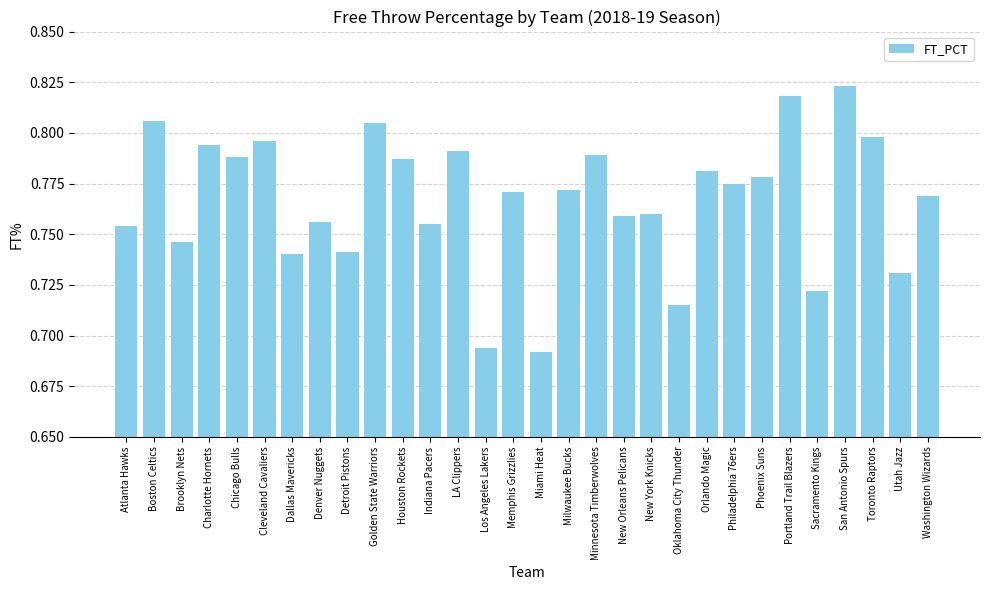

The chart shows a value of 0.2 at Charlotte Hornets. True or false?

False